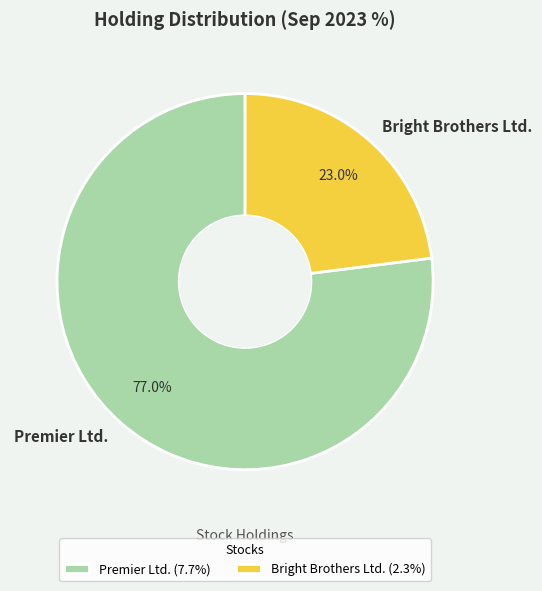

Which slice is the smallest?

Bright Brothers Ltd.